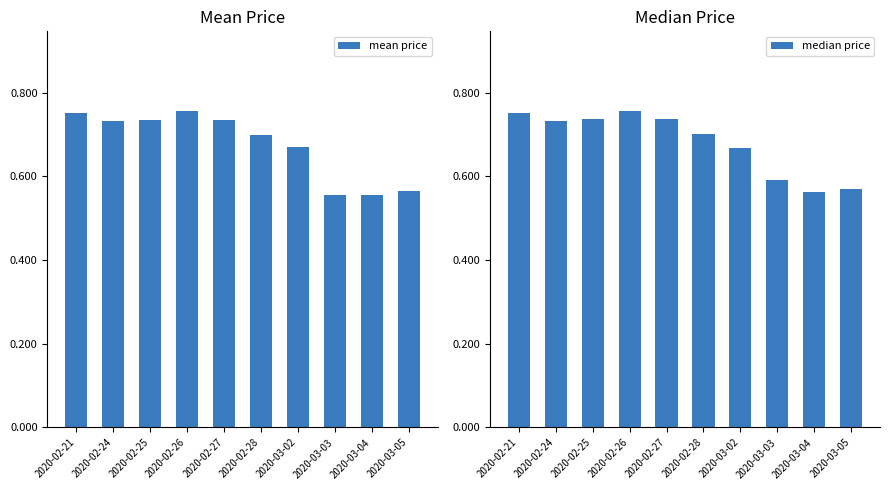

What is the label of the 9th bar from the left?

2020-03-04